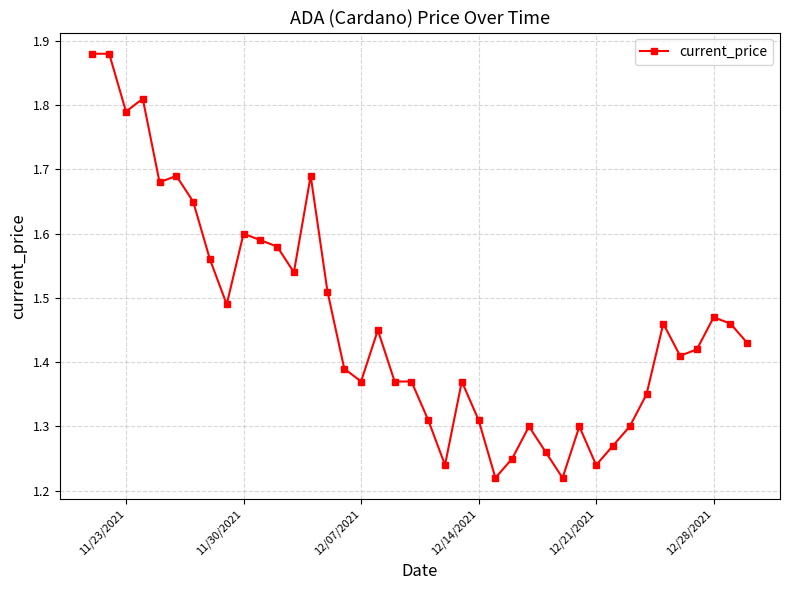

What is the sum of all values?

58.5